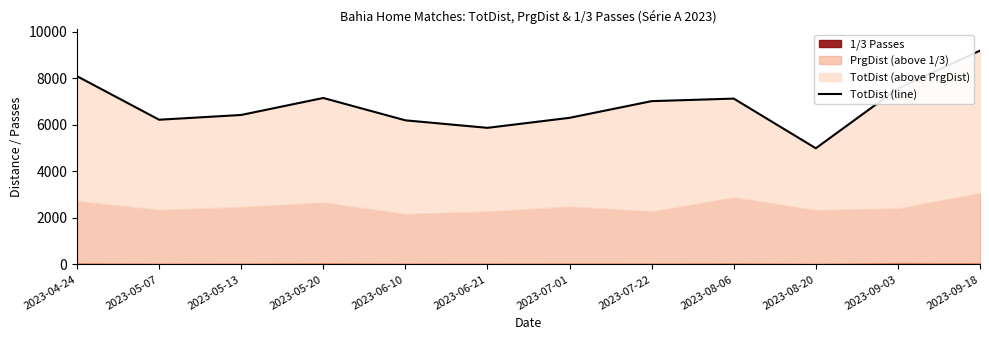

What is the value of the 7th point from the left?

6306